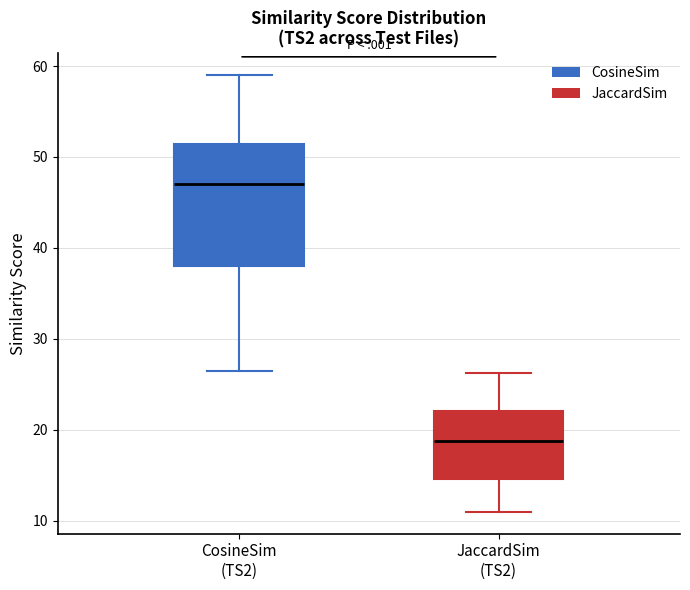

Reading left to right, transcribe this box plot: for each box, give where its median line is, the range the box spans, and where its two whiskers end, as read against the y-axis. The values are not printed on the chart, so give them approximately, as read against the axis.

CosineSim (TS2): median 47, box 38 to 51, whiskers 26 to 59
JaccardSim (TS2): median 19, box 15 to 22, whiskers 11 to 26